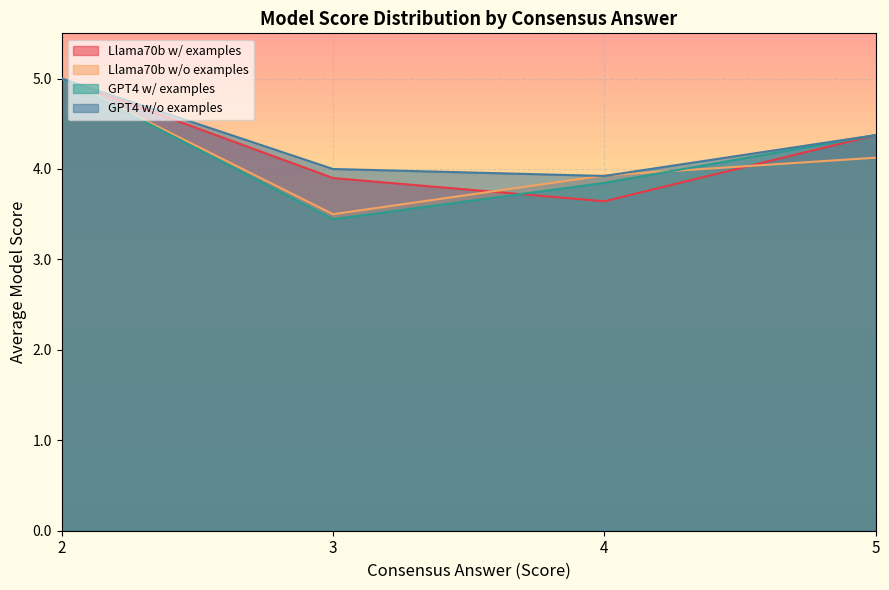

True or false: GPT4 w/ examples and Llama70b w/ examples cross at least once.

True